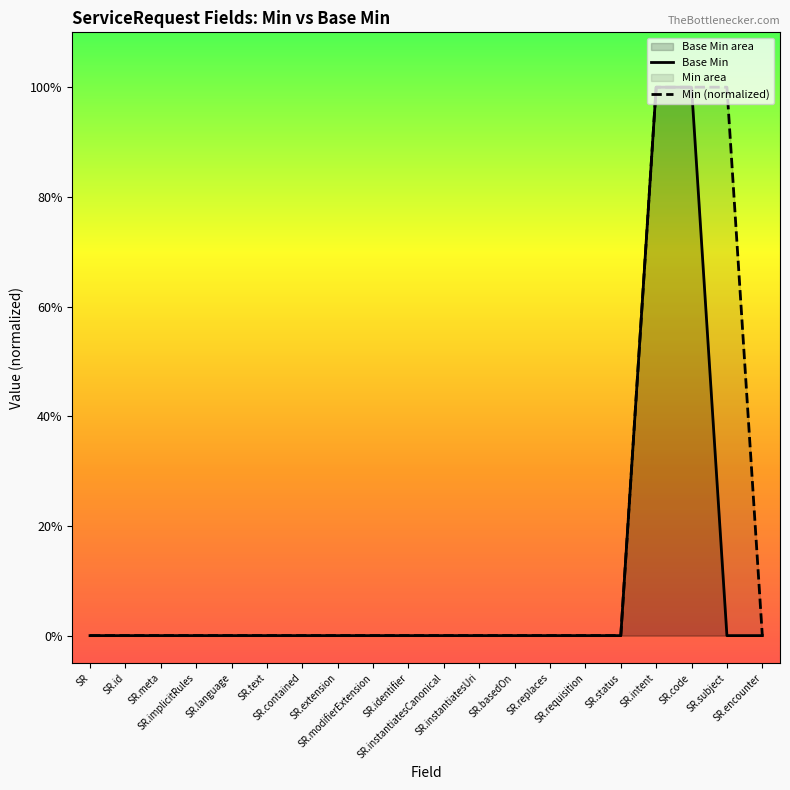

What is the label of the 19th point from the right?

SR.id